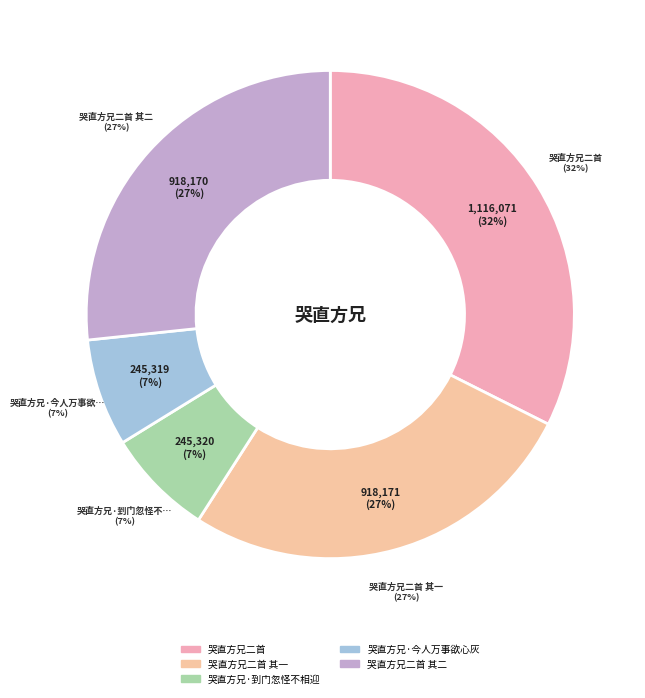

To the nearest percent, what is the average slice percentage?

20%